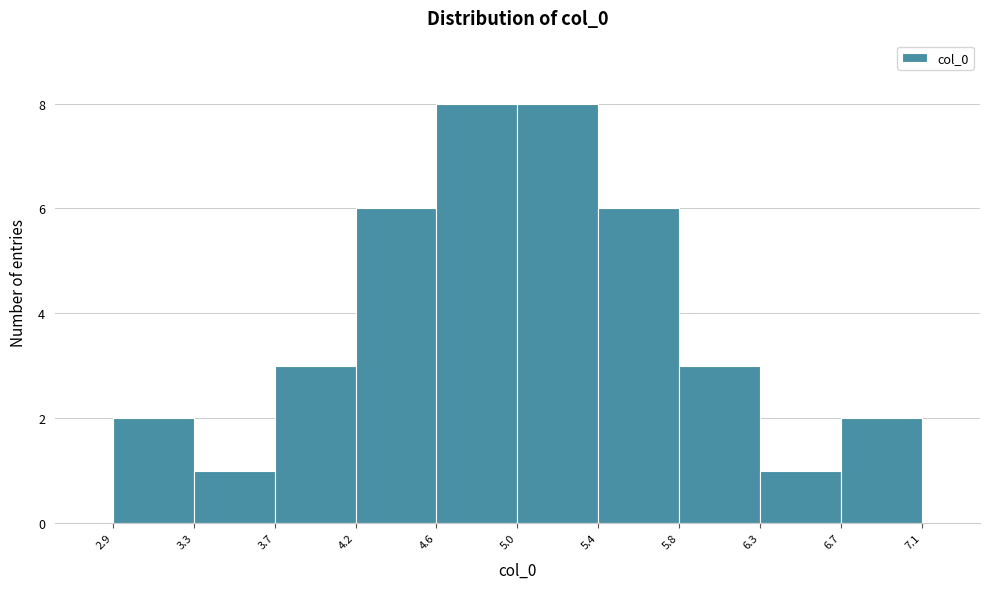

How tall is the bar that spans 5.4 to 5.8 on the x-axis? The values are not printed on the chart, so give them approximately, as read against the axis.

6